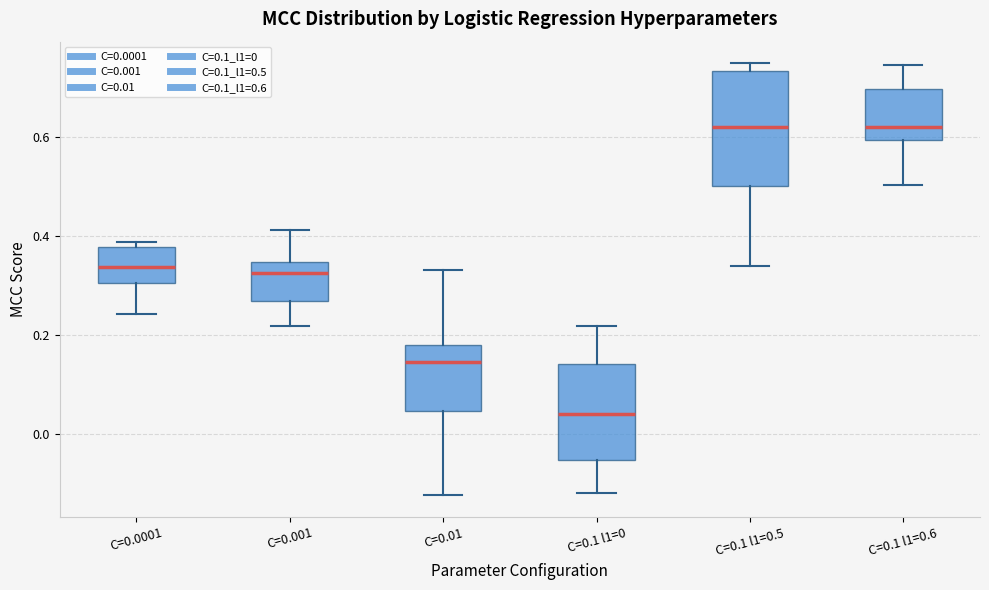

Reading left to right, transcribe this box plot: for each box, give where its median line is, the range the box spans, and where its two whiskers end, as read against the y-axis. The values are not printed on the chart, so give them approximately, as read against the axis.

C=0.0001: median 0.34, box 0.30 to 0.38, whiskers 0.24 to 0.38 (just above the box's upper edge)
C=0.001: median 0.32, box 0.26 to 0.34, whiskers 0.22 to 0.42
C=0.01: median 0.14, box 0.04 to 0.18, whiskers -0.12 to 0.34
C=0.1 l1=0: median 0.04, box -0.06 to 0.14, whiskers -0.12 to 0.22
C=0.1 l1=0.5: median 0.62, box 0.50 to 0.74, whiskers 0.34 to 0.74 (just above the box's upper edge)
C=0.1 l1=0.6: median 0.62, box 0.60 to 0.70, whiskers 0.50 to 0.74